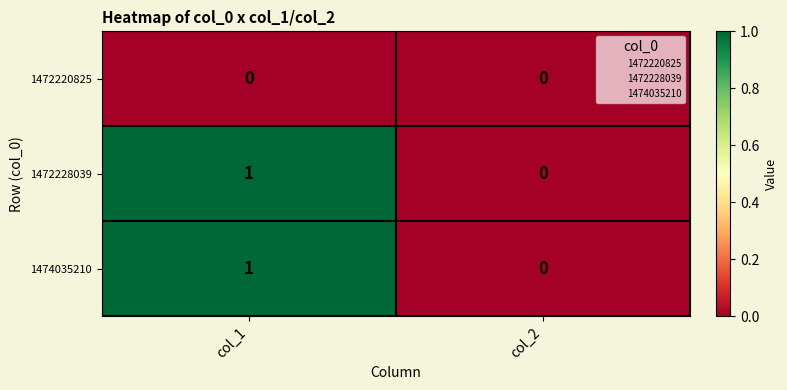

Which label corresponds to the largest value in the chart?

col_1